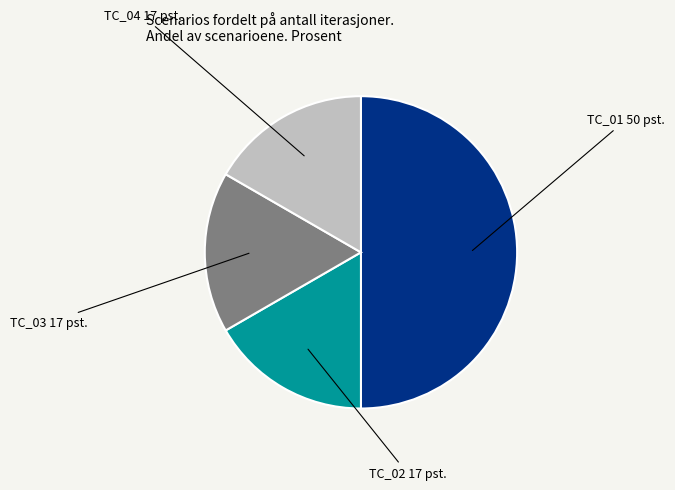

What is the ratio of the value at TC_02 to the value at TC_01?

0.3